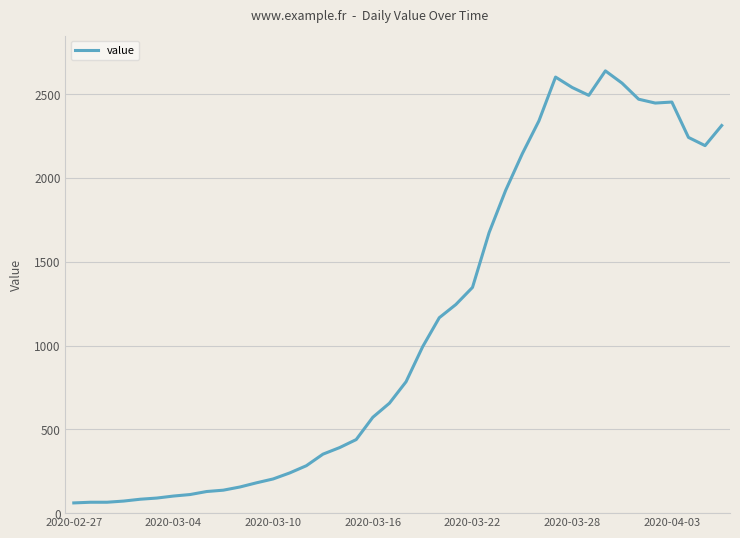

What is the difference between the maximum and minimum values?

2578